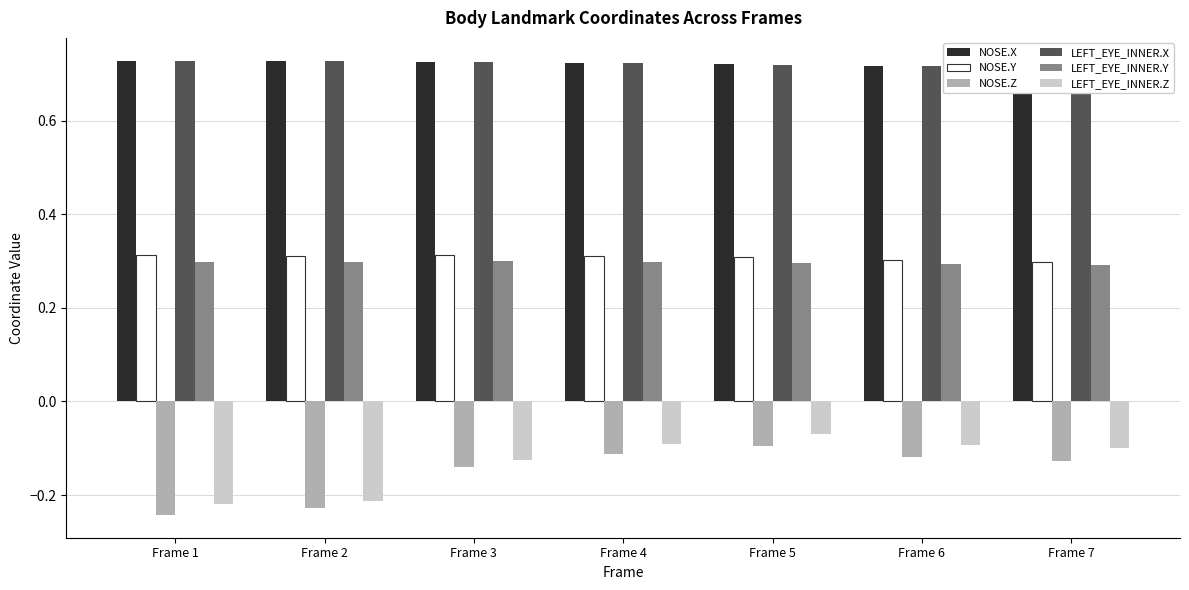

What is the sum of all LEFT_EYE_INNER.Y values?

2.1